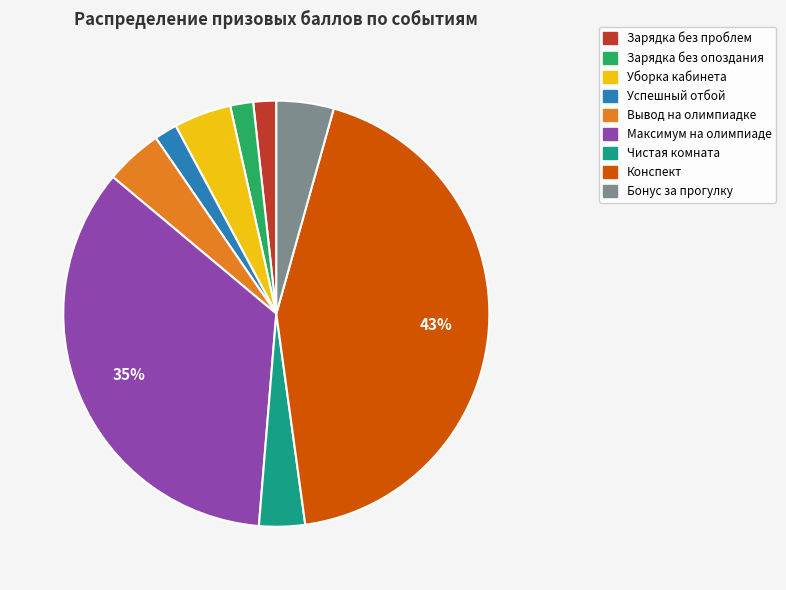

To the nearest percent, what is the average slice percentage?

11%